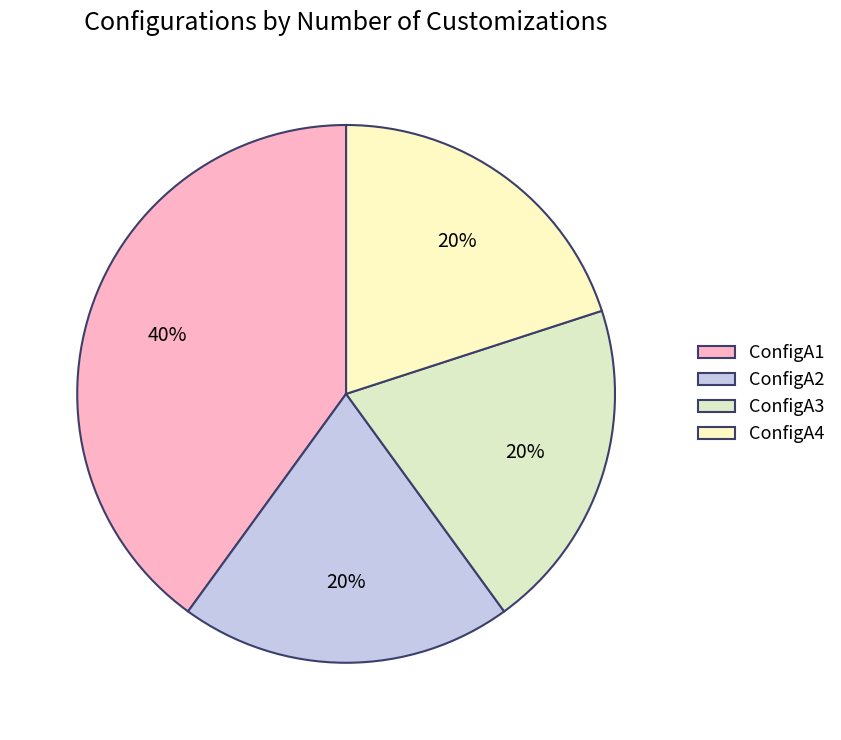

Rank the categories by value from highest to lowest.

ConfigA1, ConfigA2, ConfigA3, ConfigA4